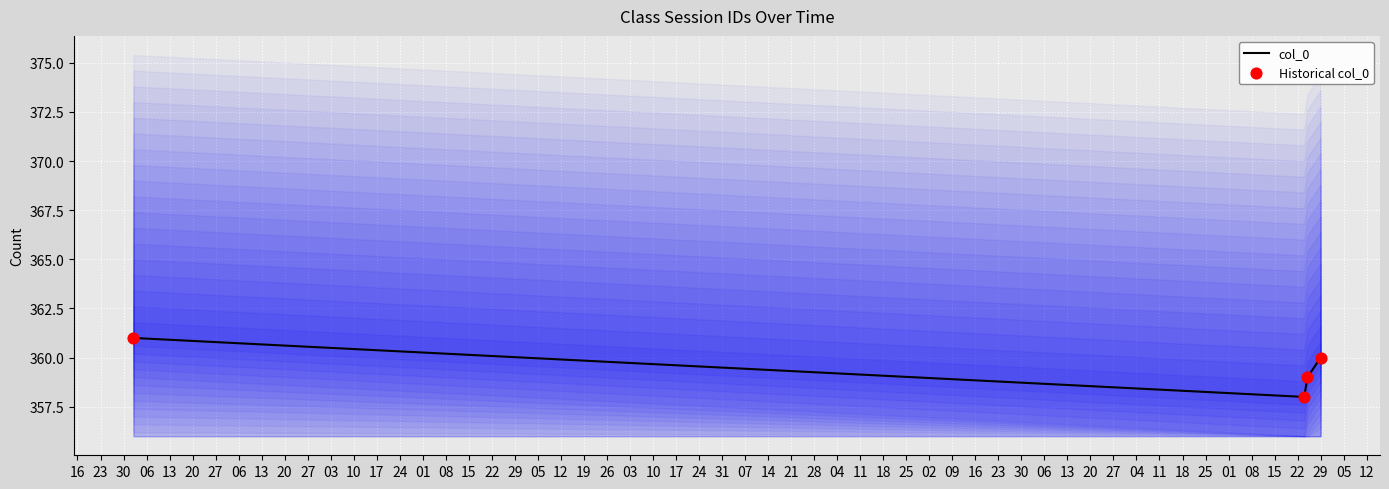

Which series has the largest total across all categories?

col_0